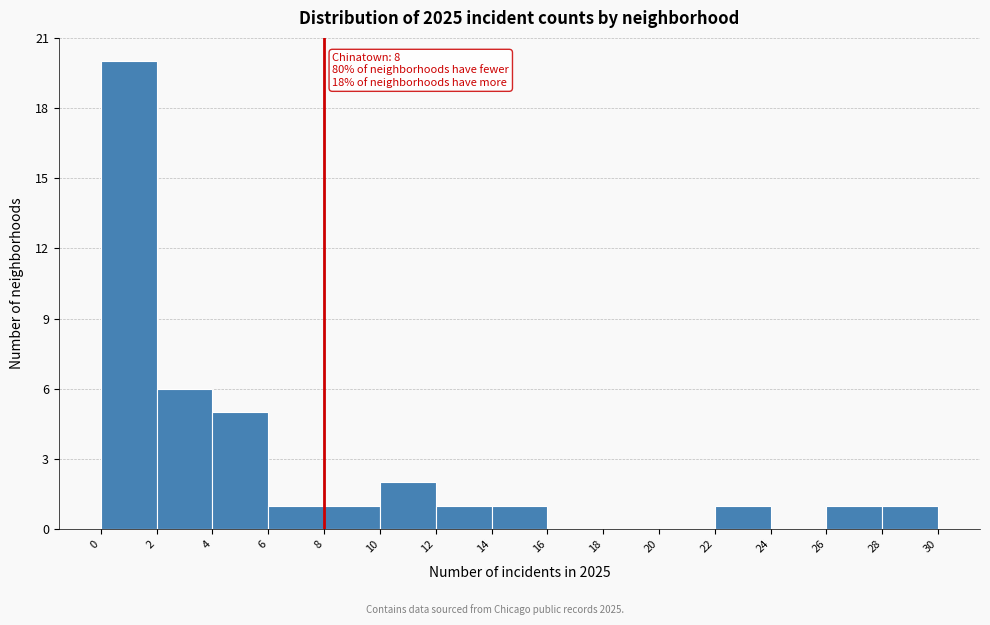

Over which range of the x-axis is the bar tallest?

0 to 2